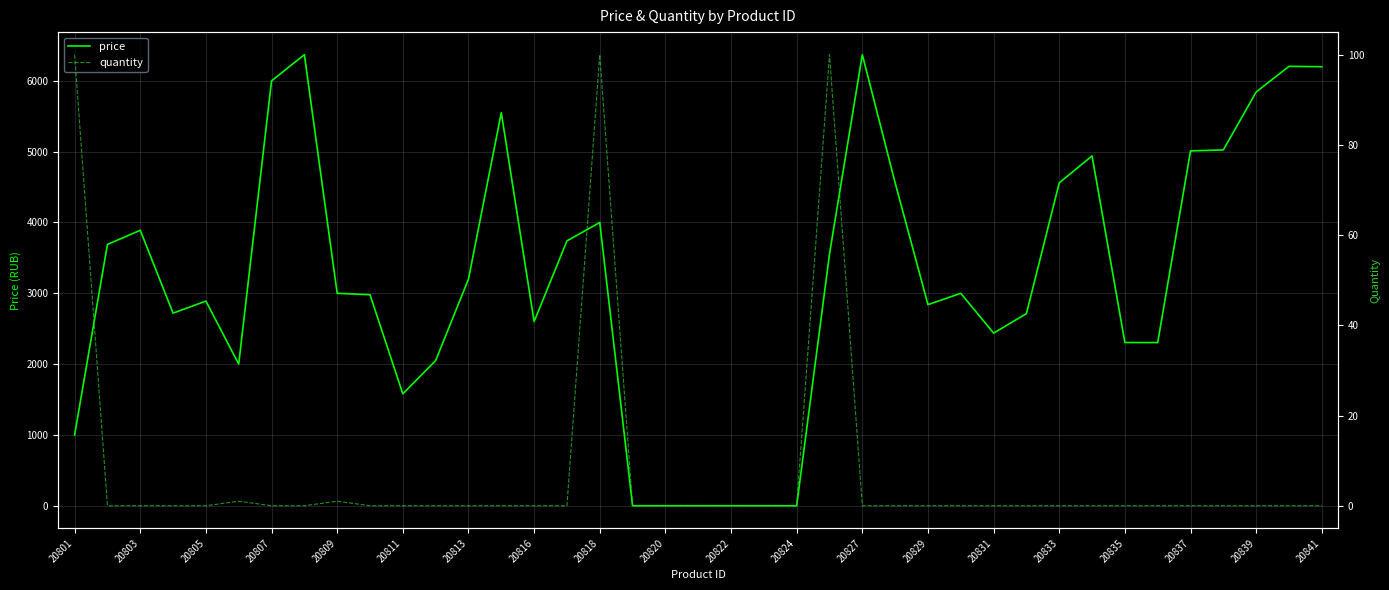

How many series are shown in this chart?

2